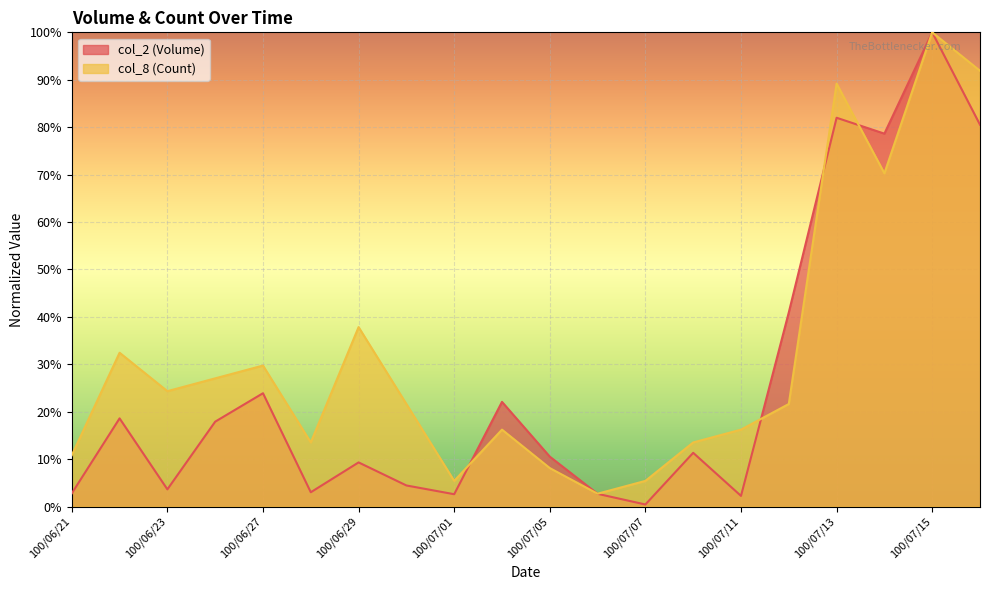

What is the value of the col_8 (Count) point at the 20th from the left?

0.9